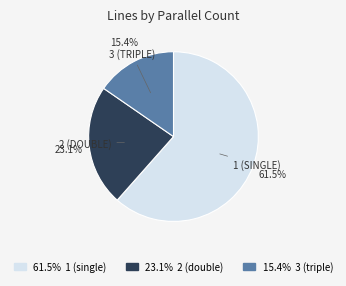

Between 61.5% 1 (single) and 15.4% 3 (triple), which is larger?

61.5% 1 (single)